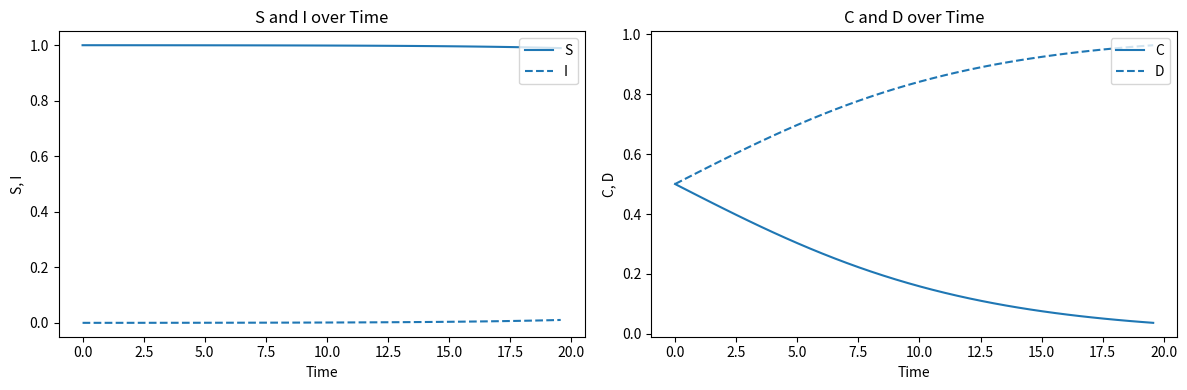

Reading right to left, what are all the values shown in this chart?

S: 1.0	1.0	1.0	1.0	1.0	1.0	1.0	1.0	1.0	1.0	1.0	1.0	1.0	1.0	1.0	1.0	1.0	1.0	1.0	1.0	1.0	1.0	1.0	1.0	1.0	1.0	1.0	1.0	1.0	1.0	1.0	1.0	1.0	1.0	1.0	1.0	1.0	1.0	1.0	1.0
I: 0.0	0.0	0.0	0.0	0.0	0.0	0.0	0.0	0.0	0.0	0.0	0.0	0.0	0.0	0.0	0.0	0.0	0.0	0.0	0.0	0.0	0.0	0.0	0.0	0.0	0.0	0.0	0.0	0.0	0.0	0.0	0.0	0.0	0.0	0.0	0.0	0.0	0.0	0.0	0.0
C: 0.0	0.0	0.0	0.0	0.1	0.1	0.1	0.1	0.1	0.1	0.1	0.1	0.1	0.1	0.1	0.1	0.1	0.1	0.1	0.2	0.2	0.2	0.2	0.2	0.2	0.2	0.3	0.3	0.3	0.3	0.3	0.3	0.4	0.4	0.4	0.4	0.4	0.5	0.5	0.5
D: 1.0	1.0	1.0	1.0	0.9	0.9	0.9	0.9	0.9	0.9	0.9	0.9	0.9	0.9	0.9	0.9	0.9	0.9	0.9	0.8	0.8	0.8	0.8	0.8	0.8	0.8	0.7	0.7	0.7	0.7	0.7	0.7	0.6	0.6	0.6	0.6	0.6	0.5	0.5	0.5